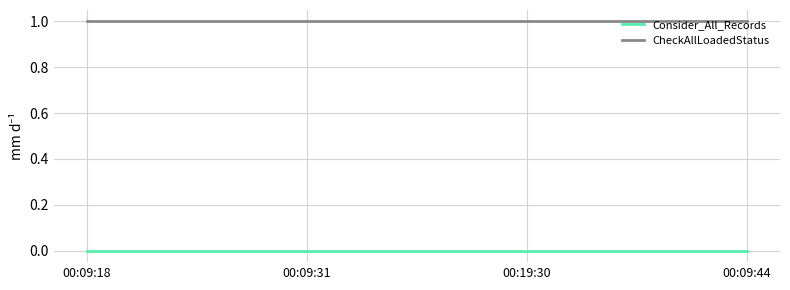

True or false: CheckAllLoadedStatus has a value of 2 at 00:09:44.

False